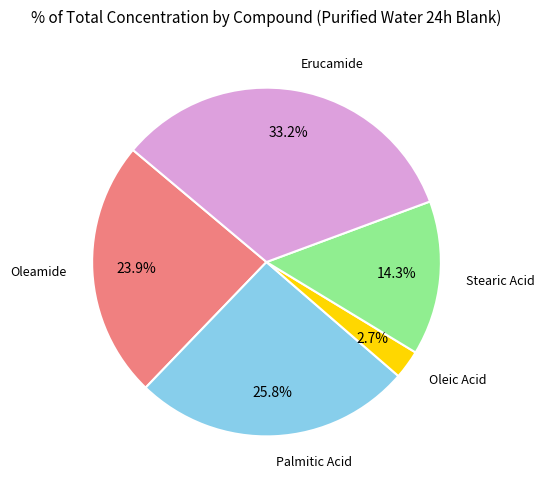

Does any single category account for the majority?

No